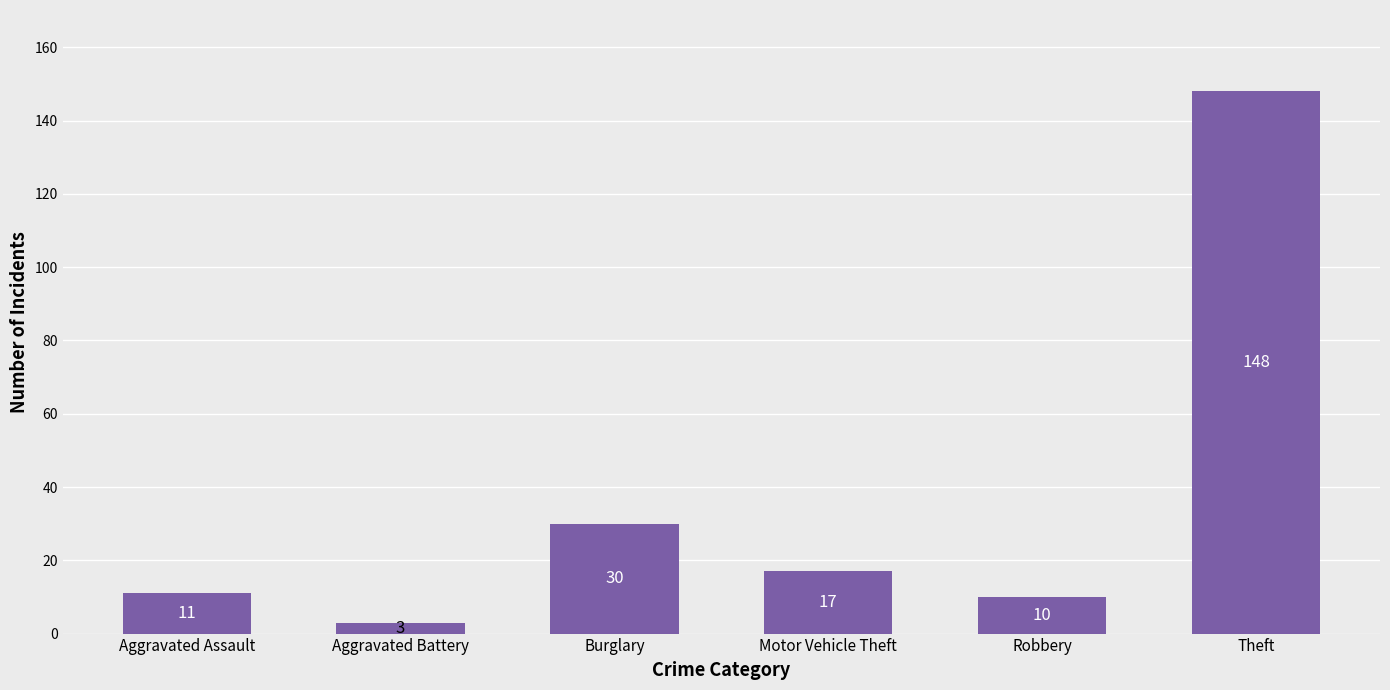

Is it true that the value at Aggravated Assault is 11?

True